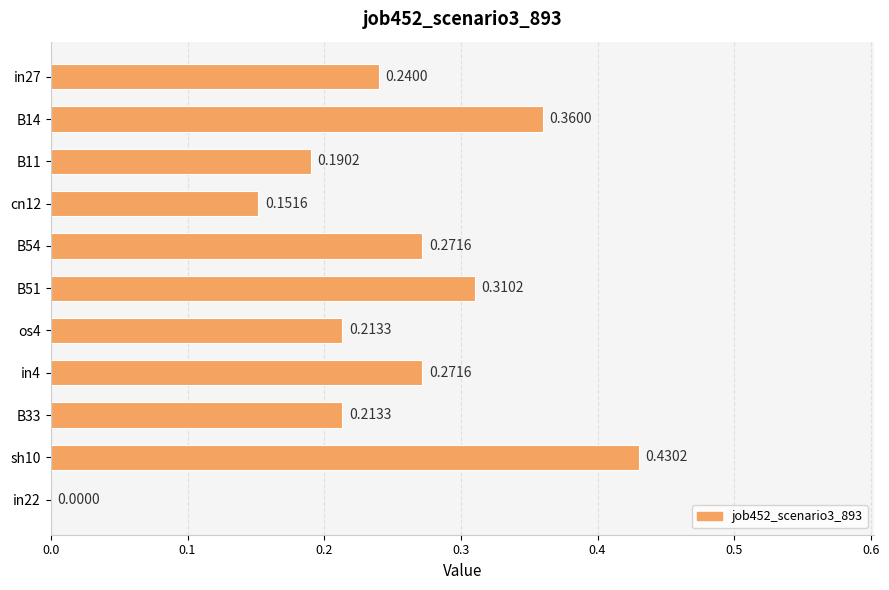

What is the sum of all values?

2.7